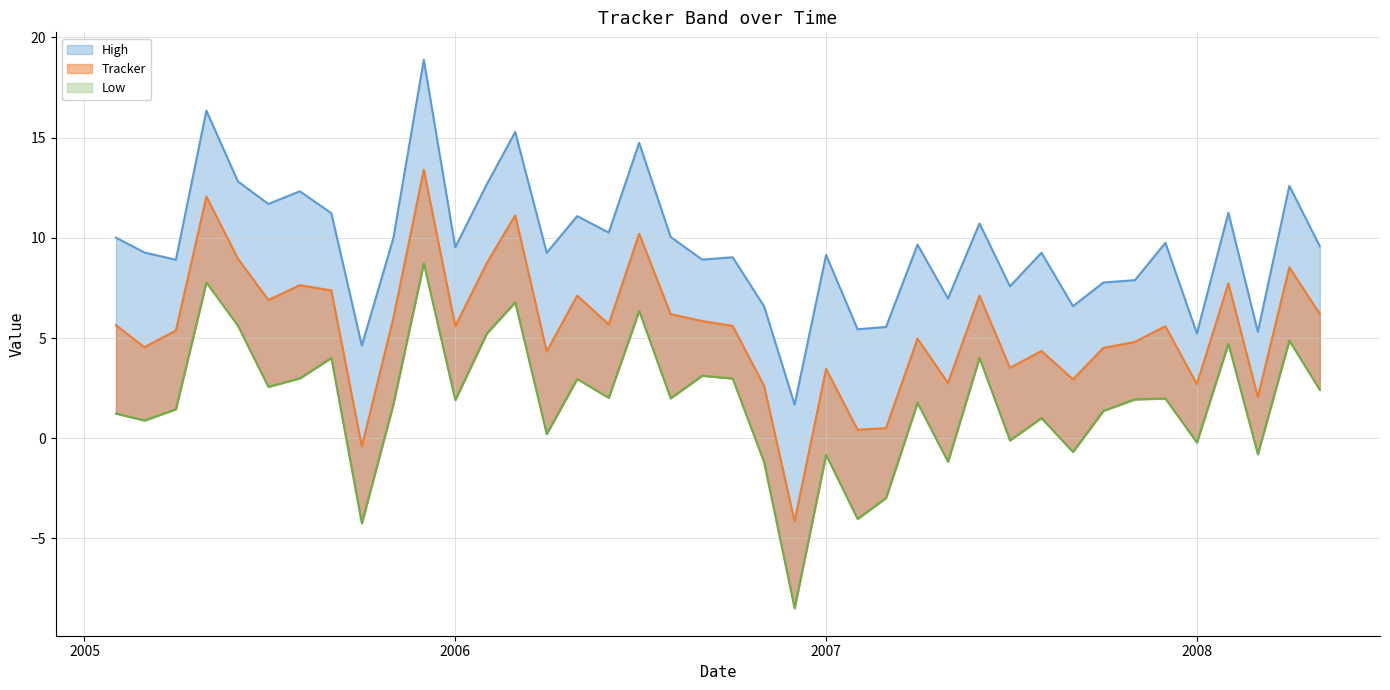

What is the label of the 27th point from the right?

2006-03-01